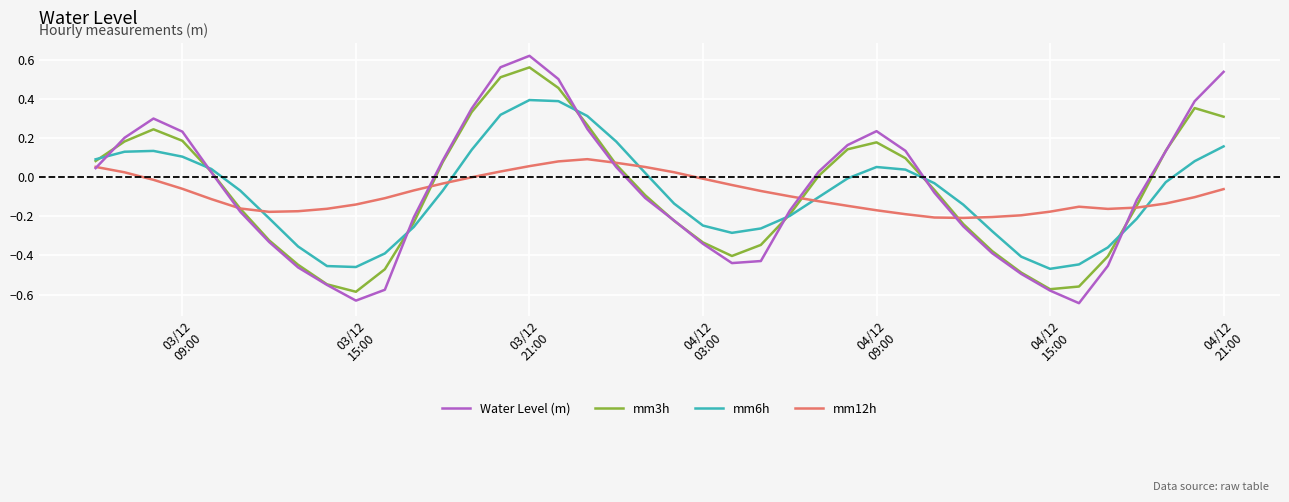

Which series has the largest range (max minus min)?

Water Level (m)